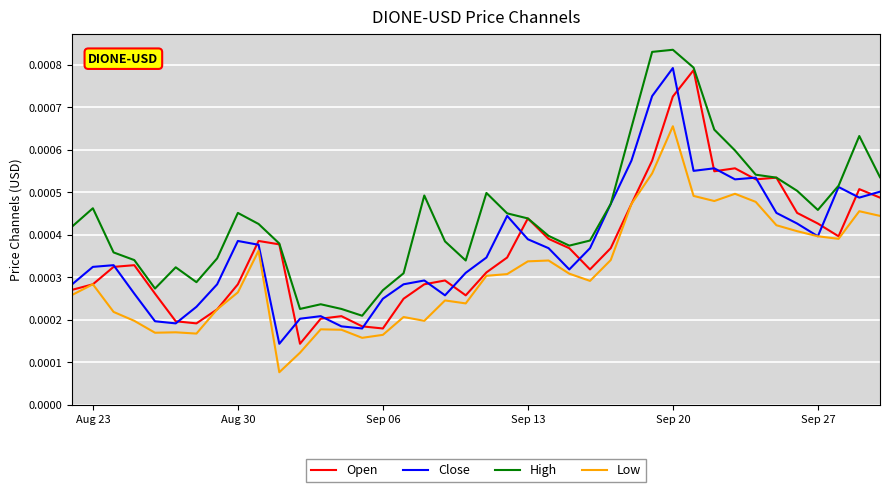

True or false: Close has more than 2 interior local peaks.

True